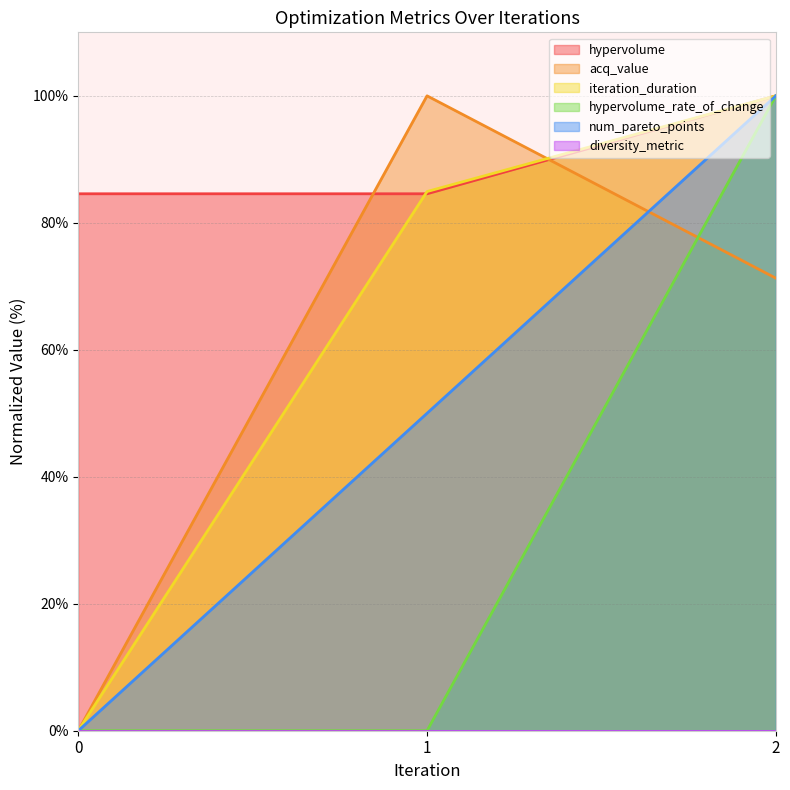

Which series has the largest total across all categories?

hypervolume